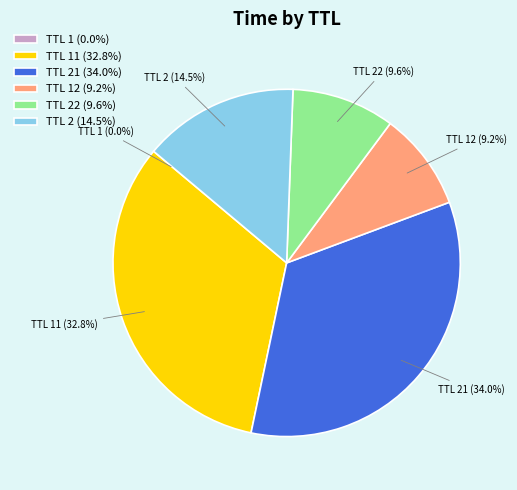

What is the largest slice in the pie chart?

TTL 21 (34.0%)